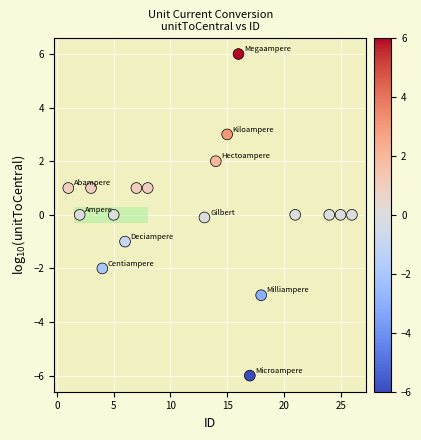

What is the range of Y values (max minus min)?

12.0